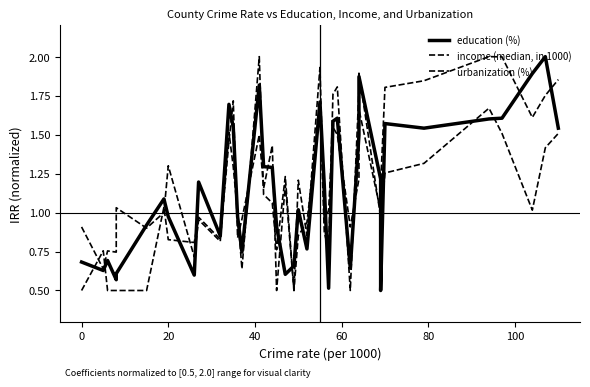

Which series ends up on top after the final intersection of education (%) and income (median, in 1000)?

education (%)